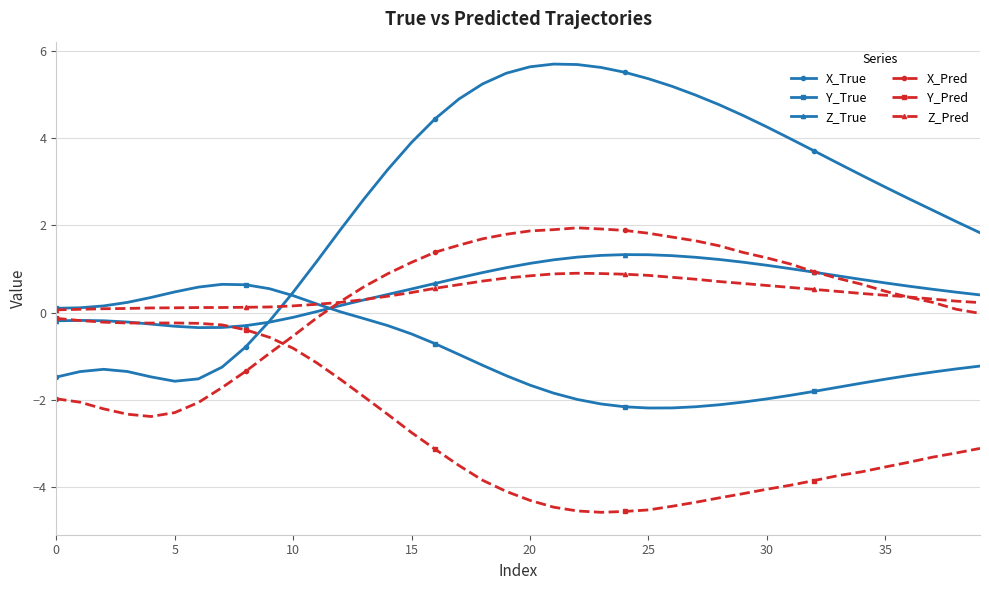

Which series has the widest spread of values?

X_True